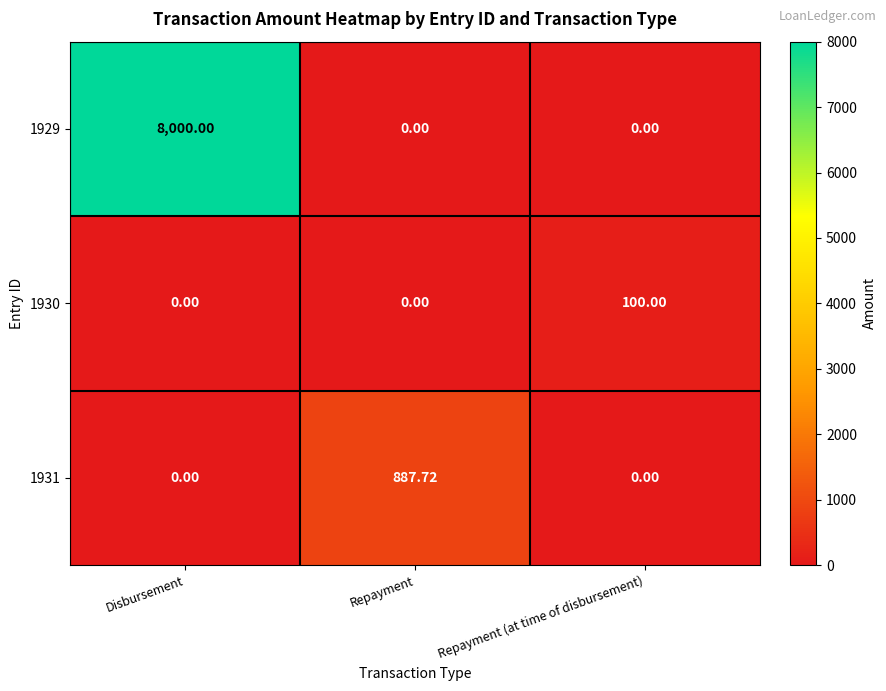

What is the total value across all series at Repayment (at time of disbursement)?

100.0